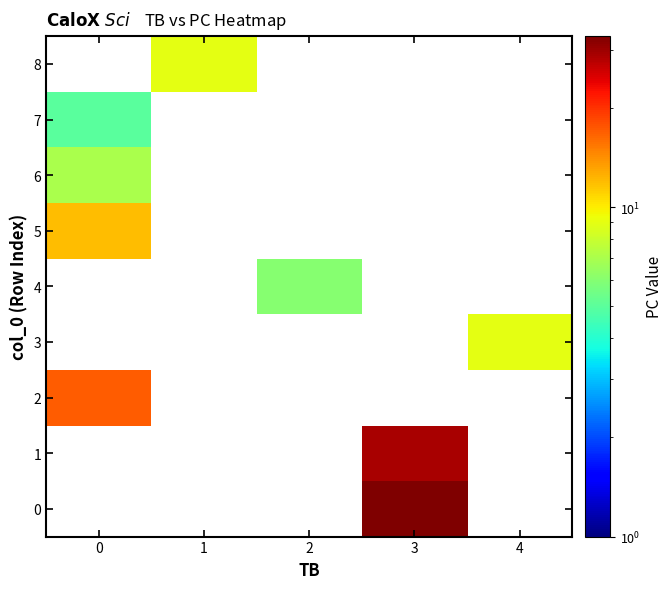

At which category does the chart reach its peak across all series?

3